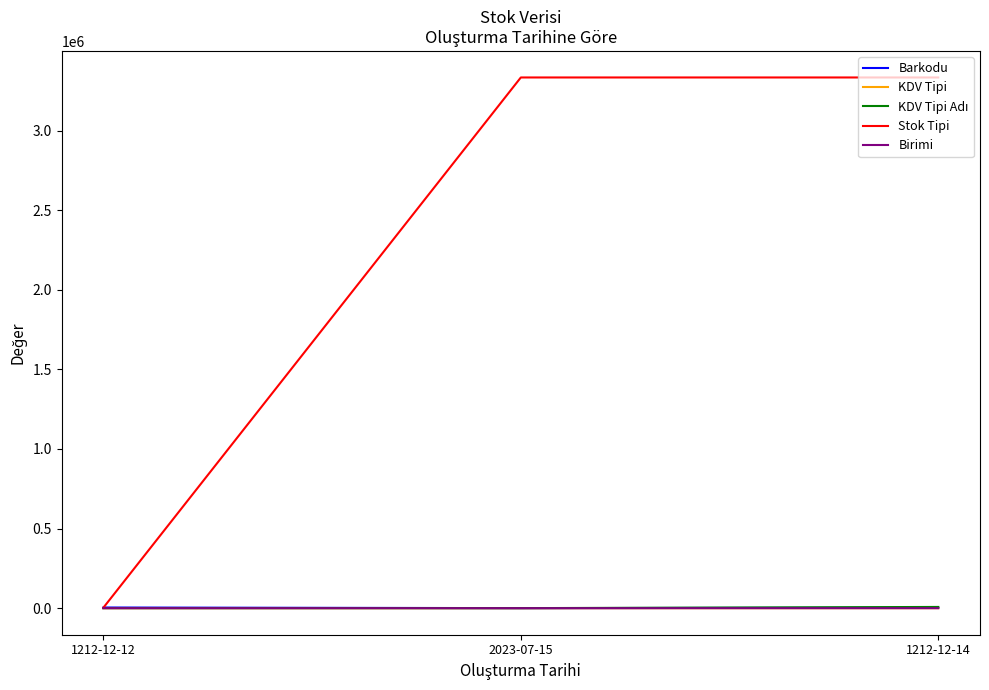

Which series has the largest total across all categories?

Stok Tipi